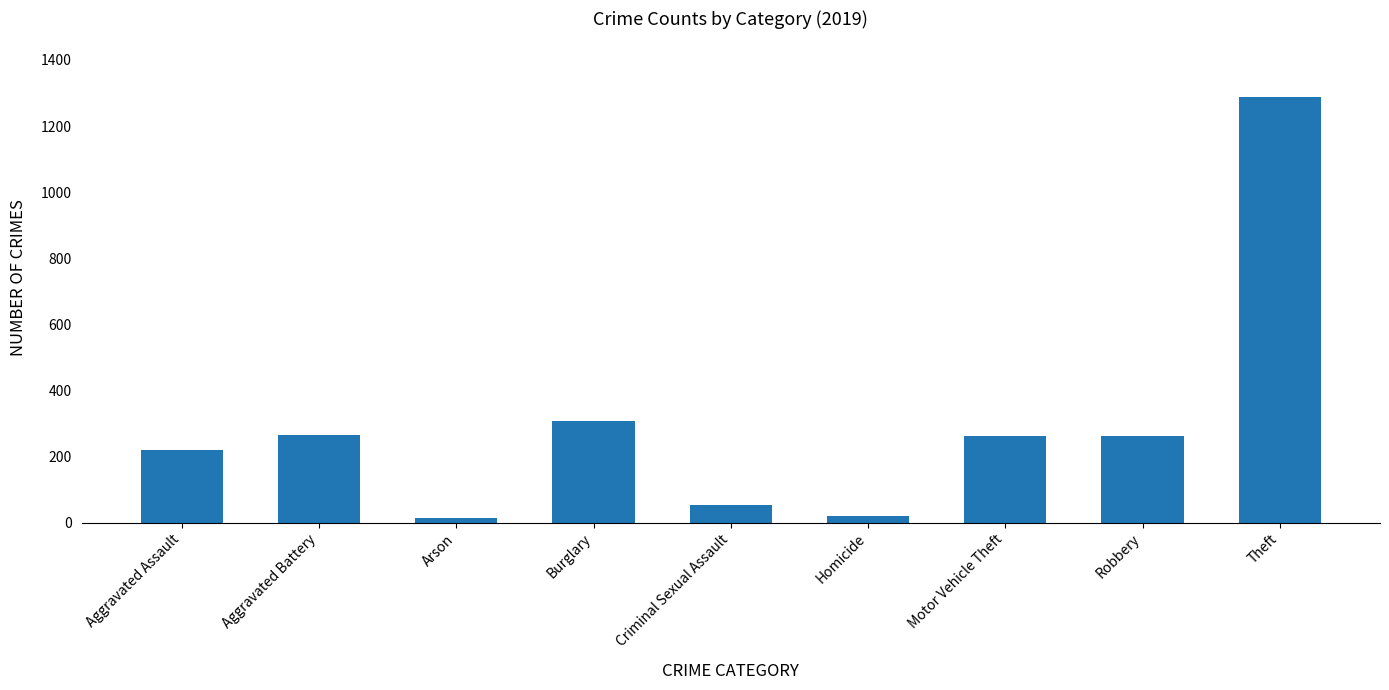

The value at Burglary is 308. True or false?

True